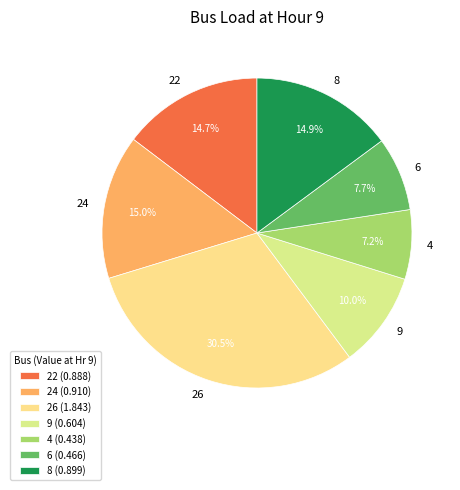

Is there any slice that represents more than half of the pie?

No